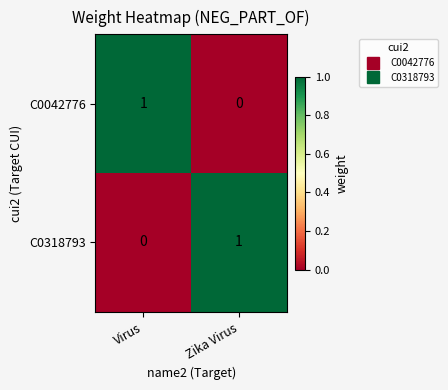

The value of C0318793 at Zika Virus is 1. True or false?

True